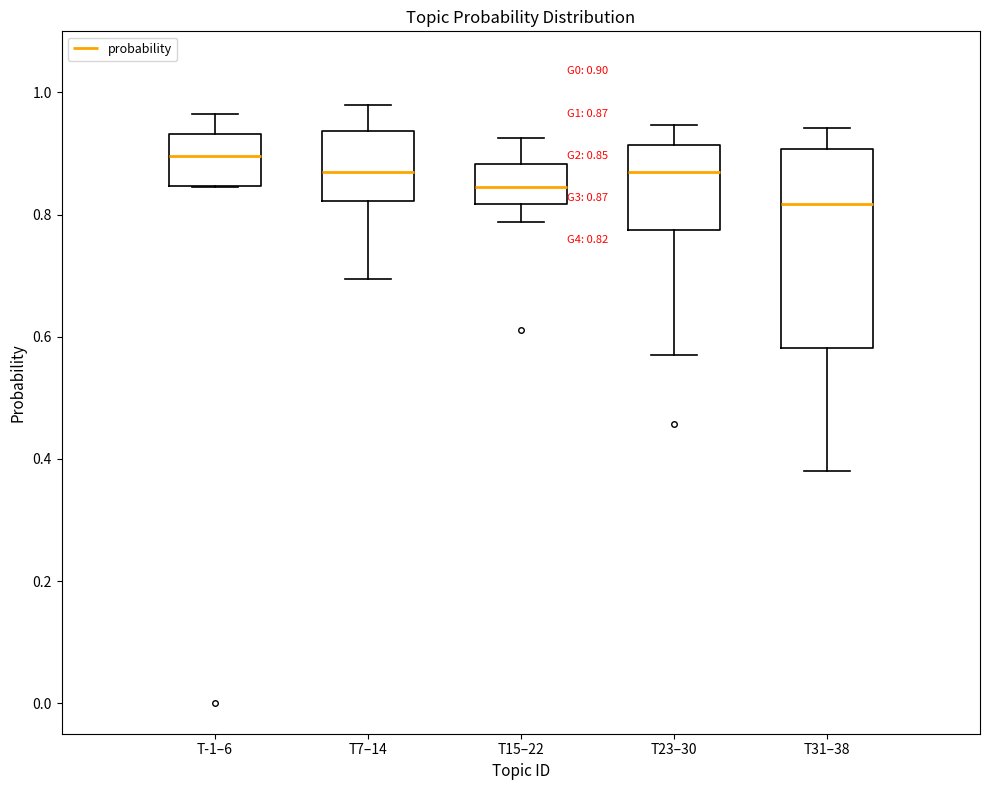

Comparing the boxes themselves (not the whiskers), which one is the tallest?

T31–38